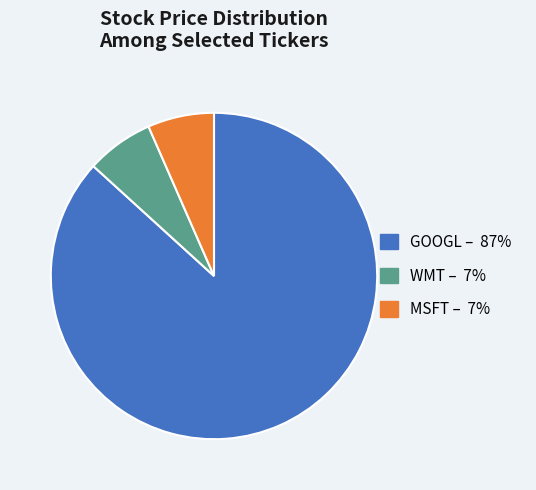

The WMT slice represents 16% of the pie. True or false?

False